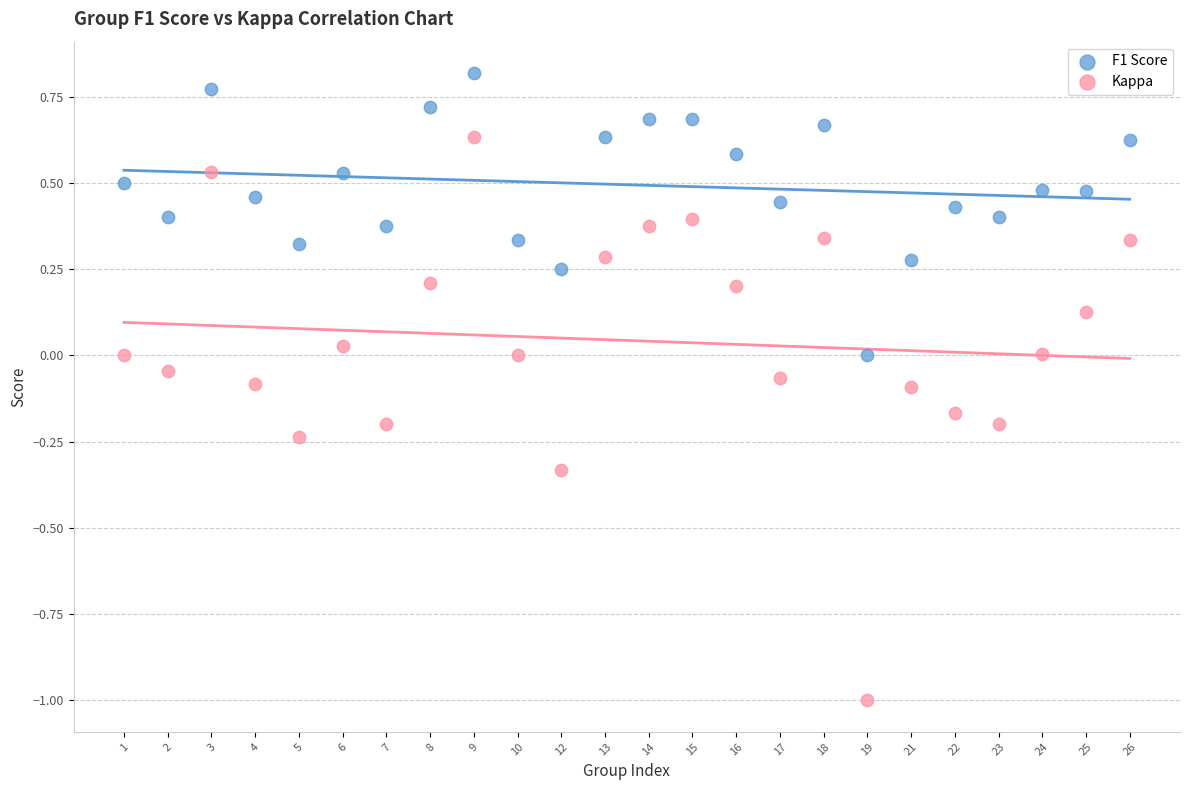

What are all the series names shown in the legend?

F1 Score, Kappa